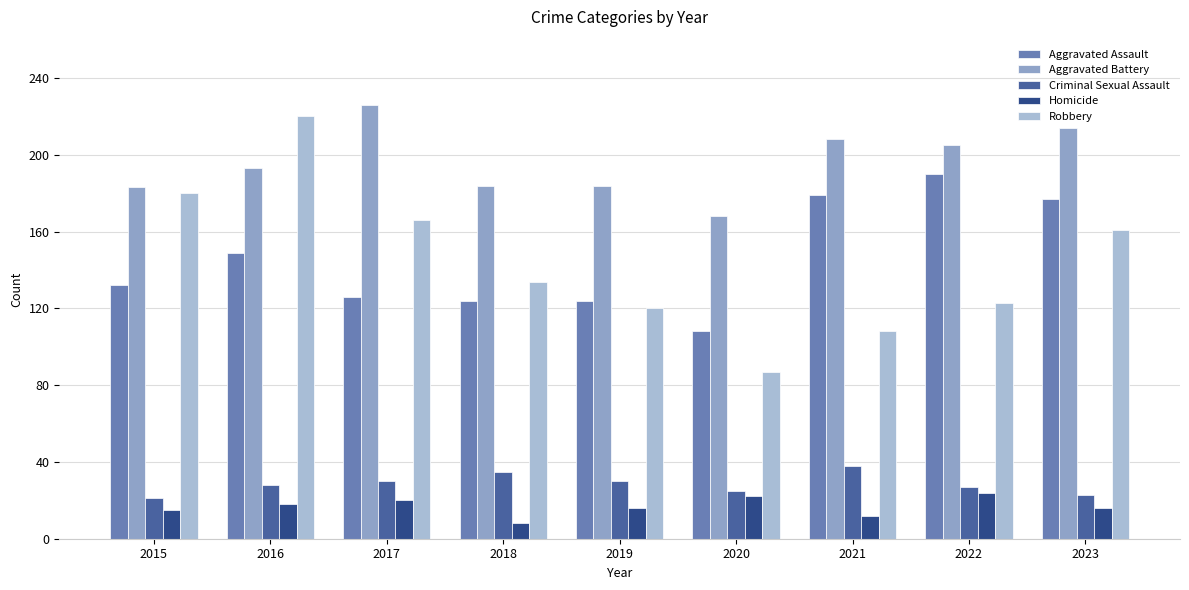

Reading left to right, what are all the values shown in this chart?

Aggravated Assault: 2015=132	2016=149	2017=126	2018=124	2019=124	2020=108	2021=179	2022=190	2023=177
Aggravated Battery: 2015=183	2016=193	2017=226	2018=184	2019=184	2020=168	2021=208	2022=205	2023=214
Criminal Sexual Assault: 2015=21	2016=28	2017=30	2018=35	2019=30	2020=25	2021=38	2022=27	2023=23
Homicide: 2015=15	2016=18	2017=20	2018=8	2019=16	2020=22	2021=12	2022=24	2023=16
Robbery: 2015=180	2016=220	2017=166	2018=134	2019=120	2020=87	2021=108	2022=123	2023=161